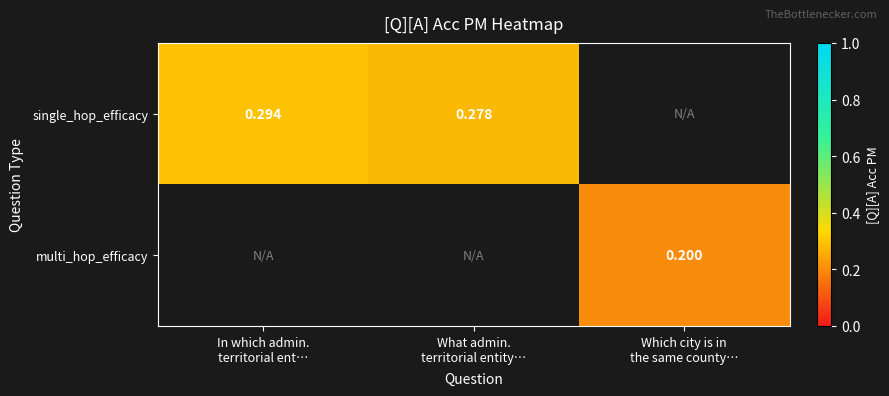

How many distinct data groups are displayed?

2